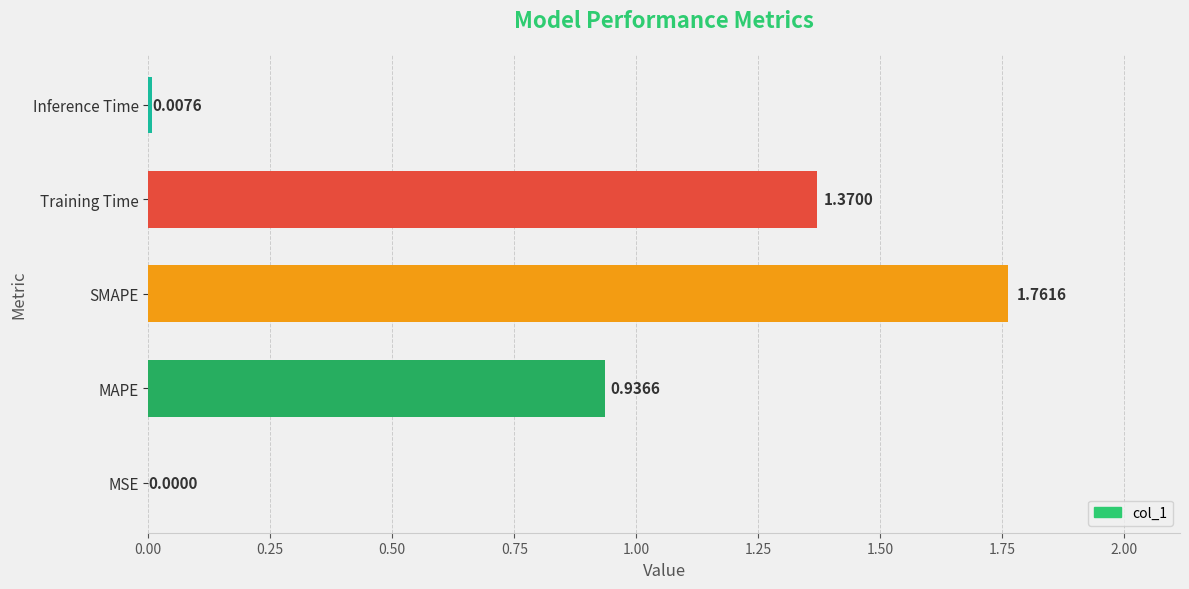

Which category has the highest value across all series?

SMAPE